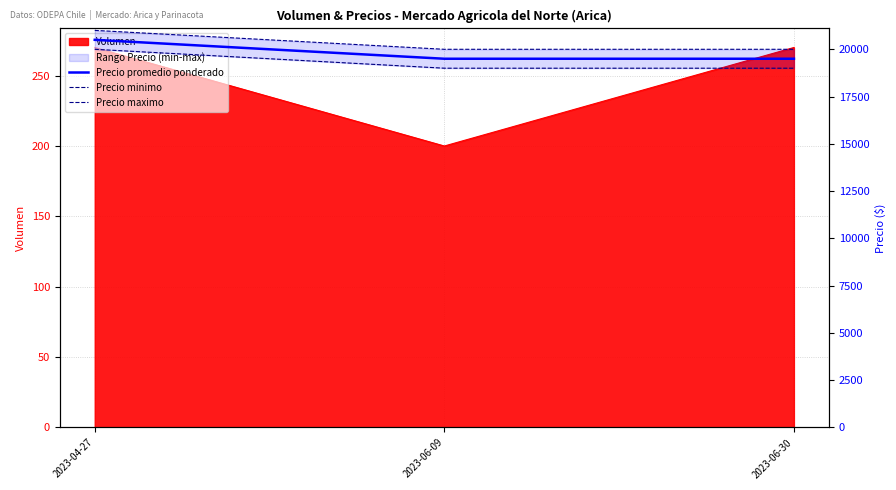

Rank the series at 2023-06-30 from lowest to highest value.

Precio minimo, Precio promedio ponderado, Precio maximo